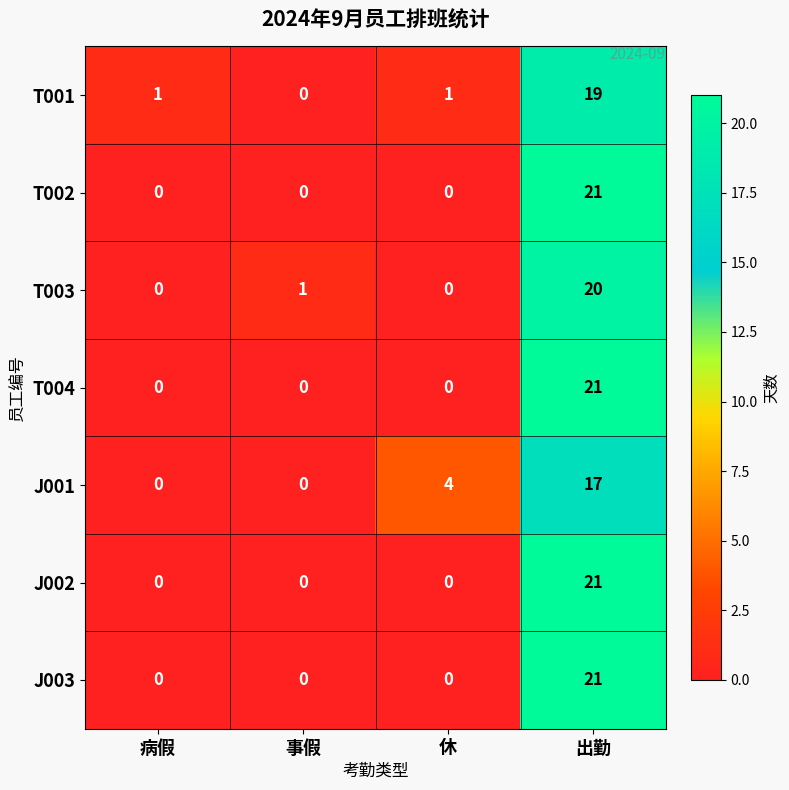

The value of T003 at 事假 is 2. True or false?

False